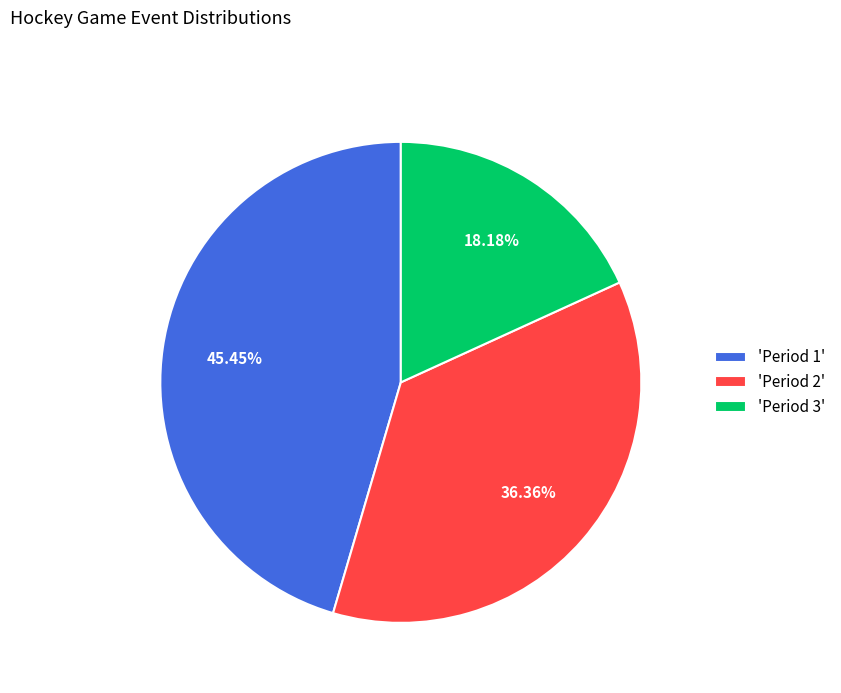

Is the sum of 'Period 3' and 'Period 2' greater than half?

Yes